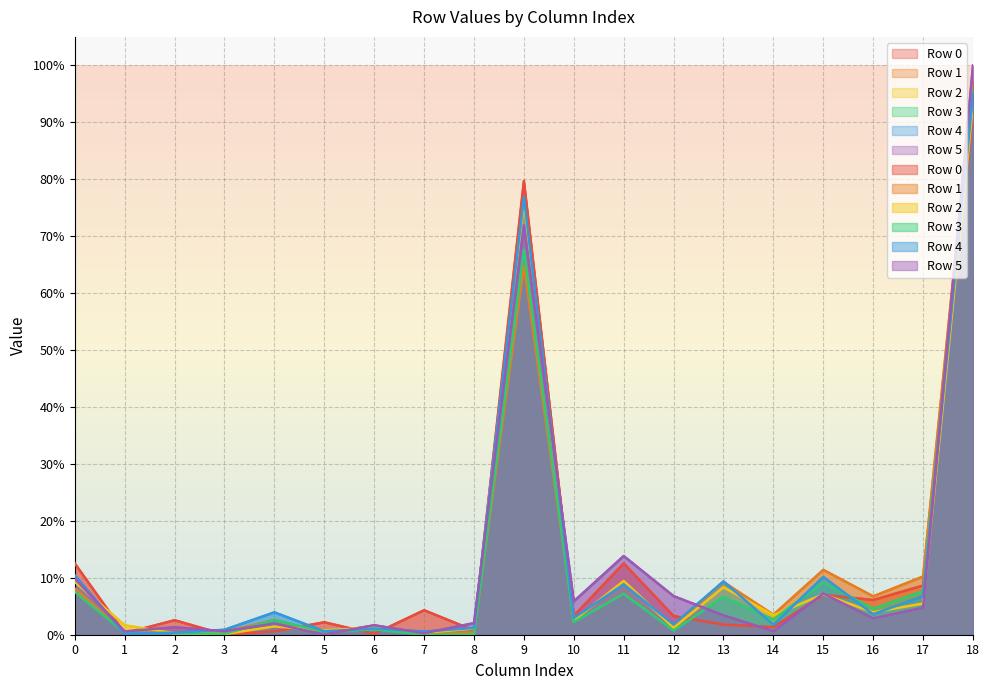

What is the value of the Row 5 point at the 8th from the left?

0.3